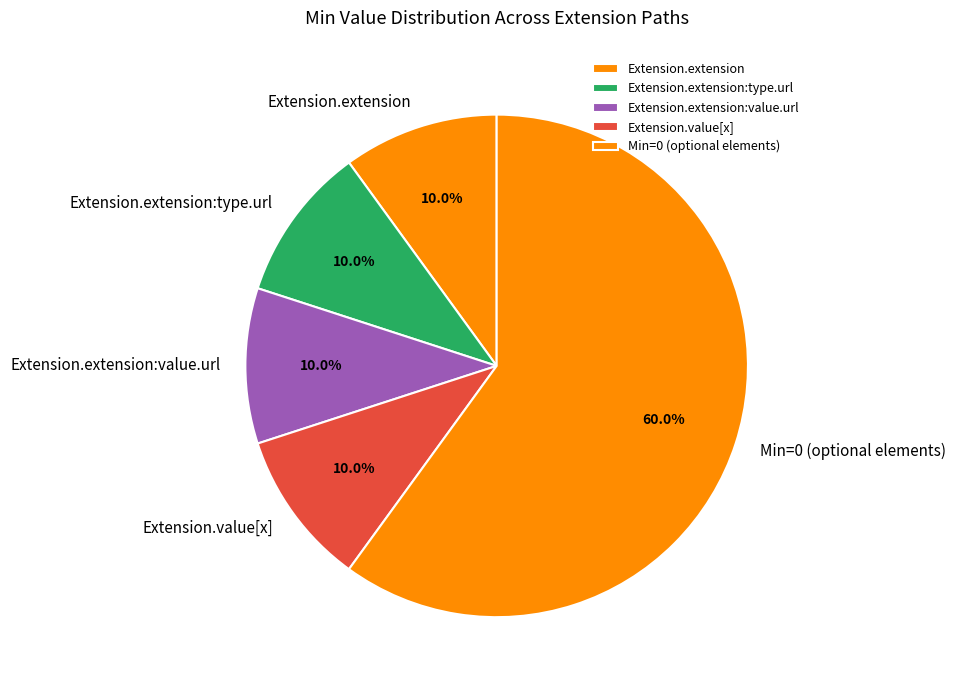

What percentage is the Extension.extension slice, to the nearest percent?

10%